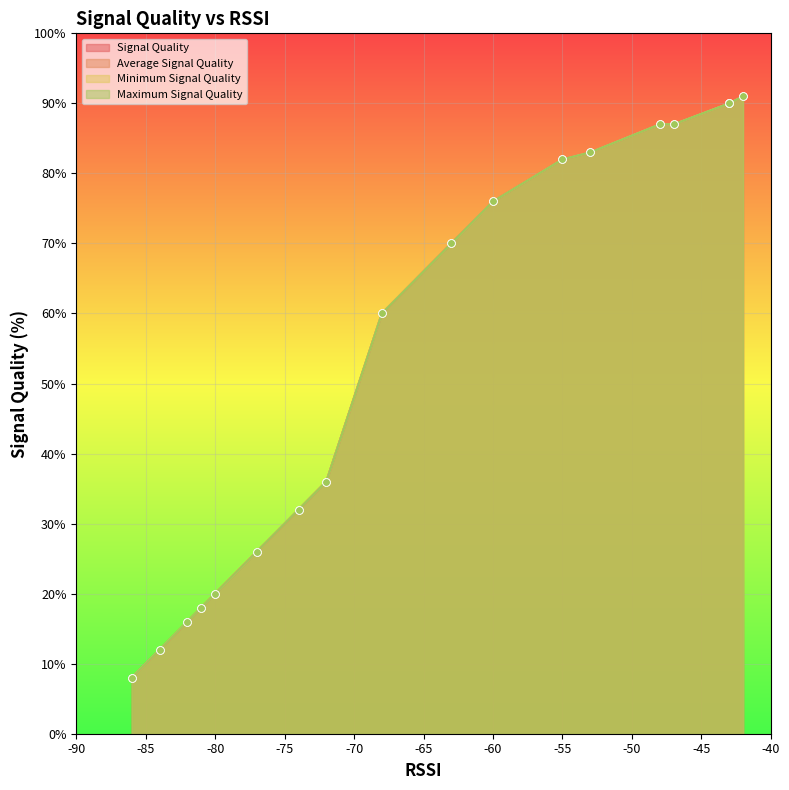

What are all the series names shown in the legend?

Signal Quality, Average Signal Quality, Minimum Signal Quality, Maximum Signal Quality